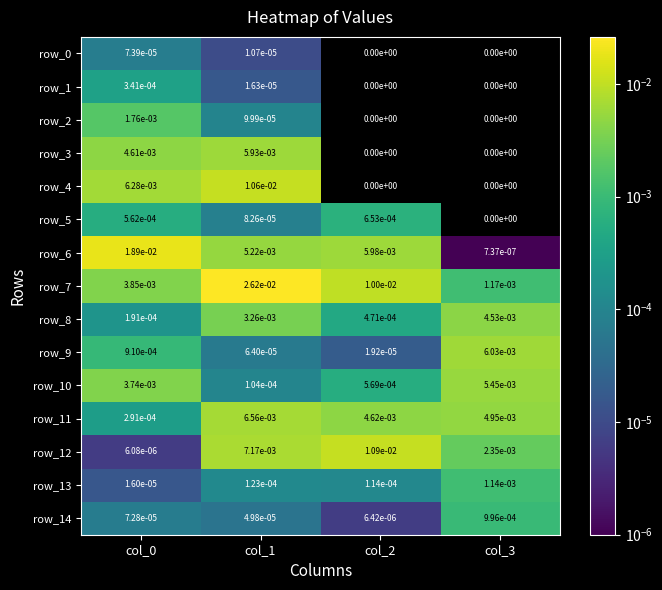

How many positive values does the row_3 series have?

2